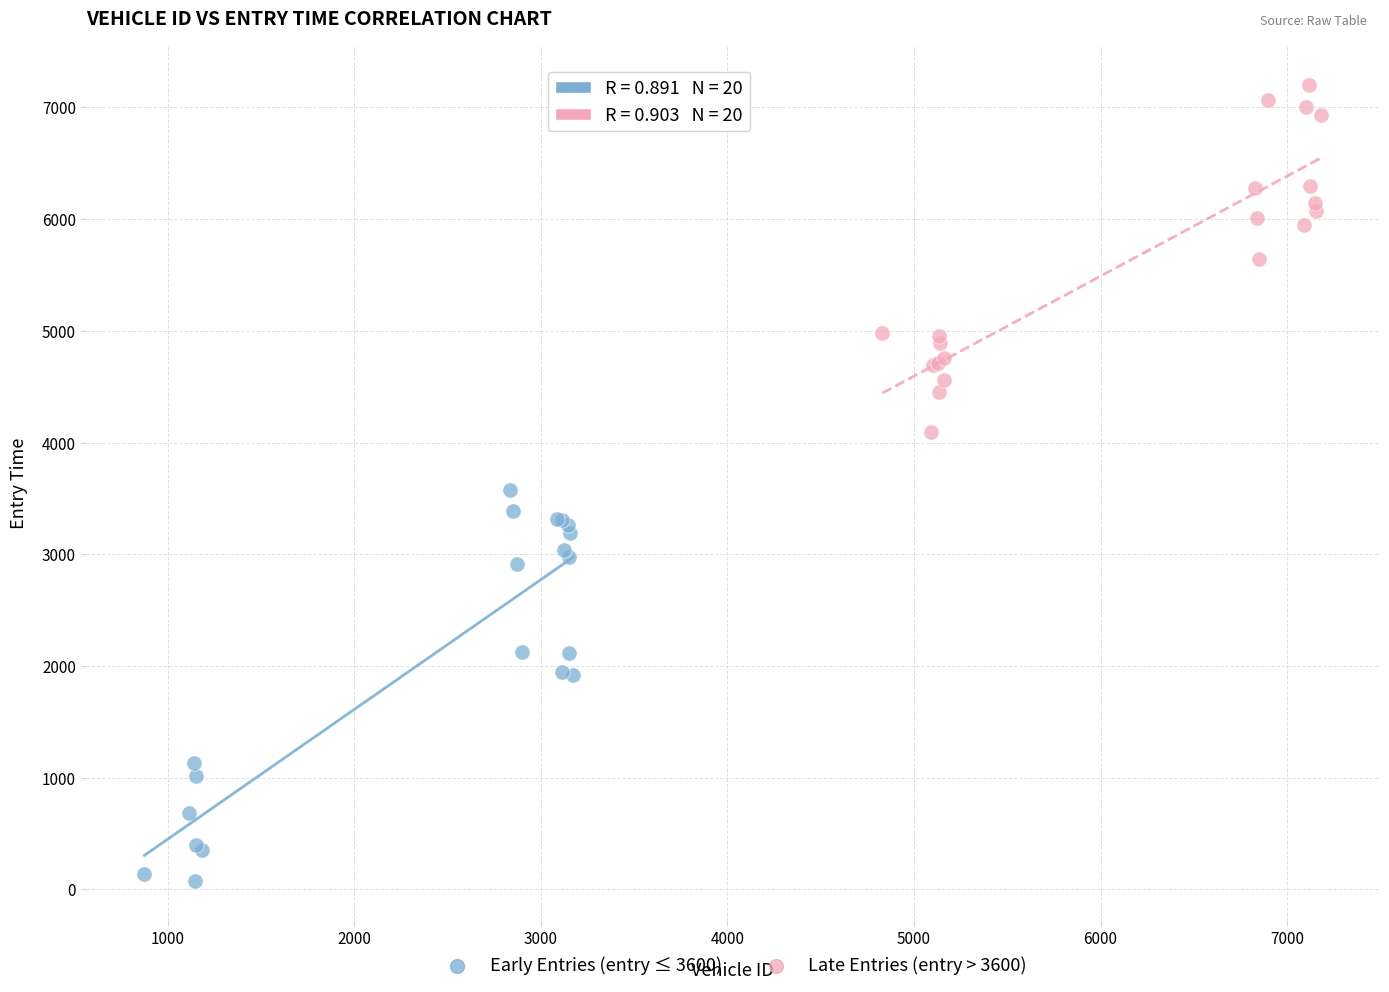

Which series has the largest Y range (max minus min)?

Early Entries (entry ≤ 3600)